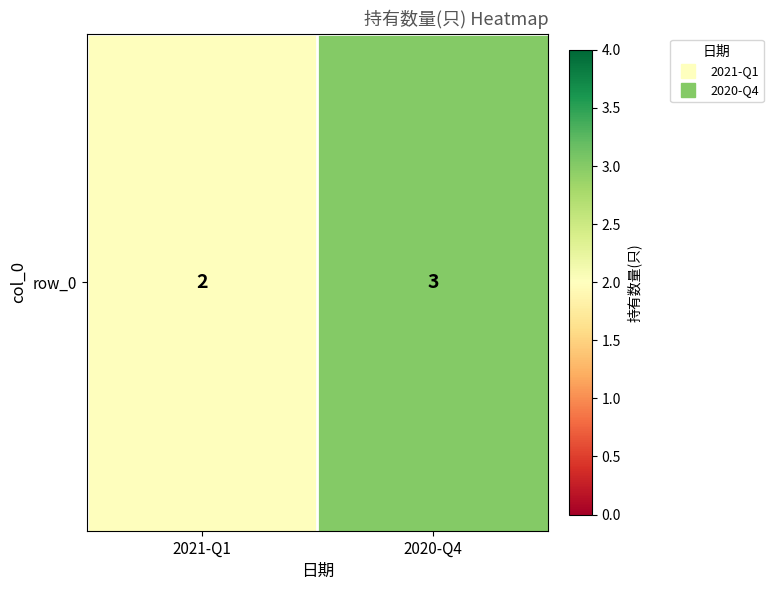

Approximately how many times larger is the value at 2020-Q4 compared to 2021-Q1?

1.5